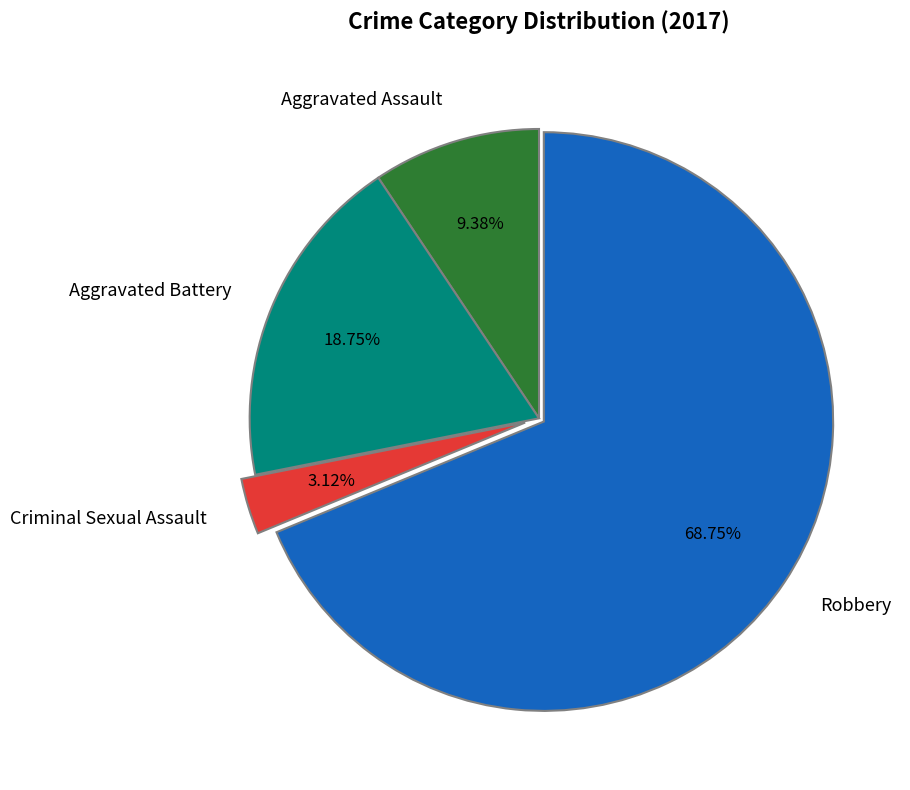

To the nearest percent, what portion does Robbery represent?

69%